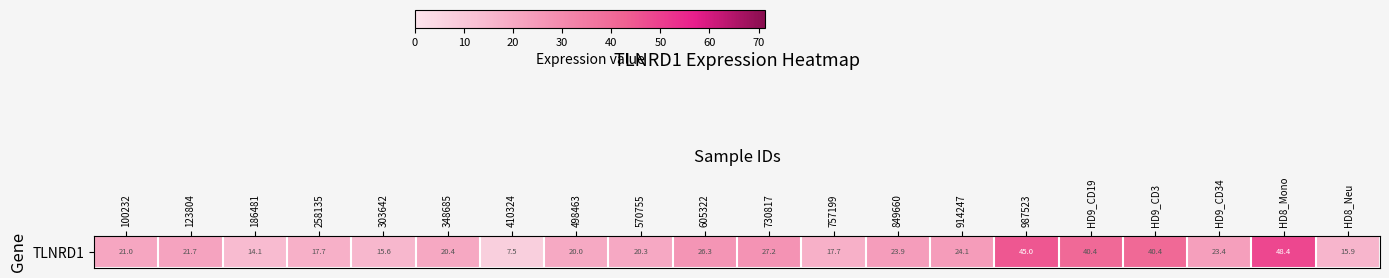

What is the difference between the values at 757199 and 849660?

6.2